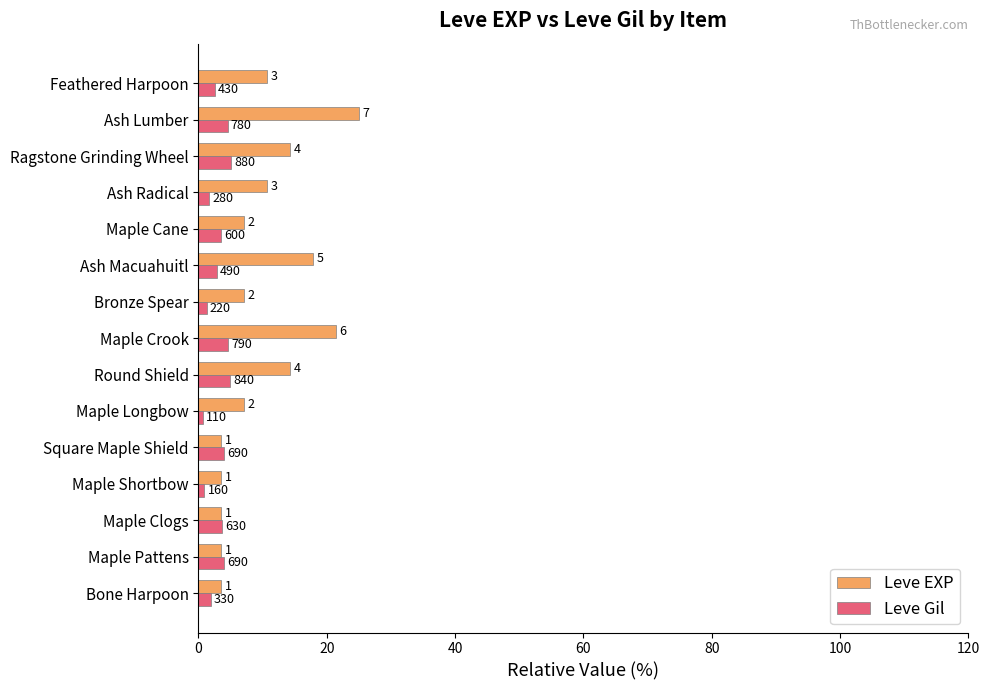

What are all the series names shown in the legend?

Leve EXP, Leve Gil